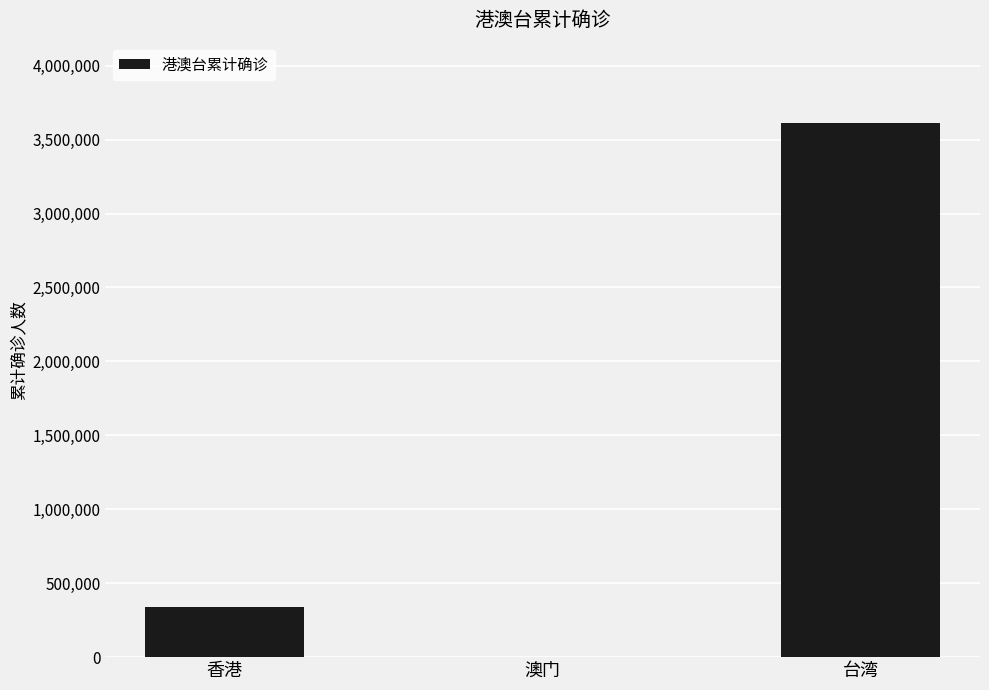

Where is the data nearest to the value 1806747?

香港